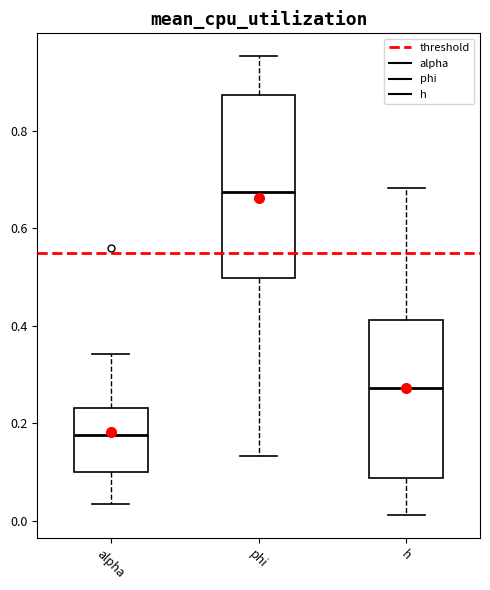

Reading left to right, transcribe this box plot: for each box, give where its median line is, the range the box spans, and where its two whiskers end, as read against the y-axis. The values are not printed on the chart, so give them approximately, as read against the axis.

alpha: median 0.18, box 0.10 to 0.24, whiskers 0.04 to 0.34
phi: median 0.68, box 0.50 to 0.88, whiskers 0.14 to 0.96
h: median 0.28, box 0.08 to 0.42, whiskers 0.02 to 0.68